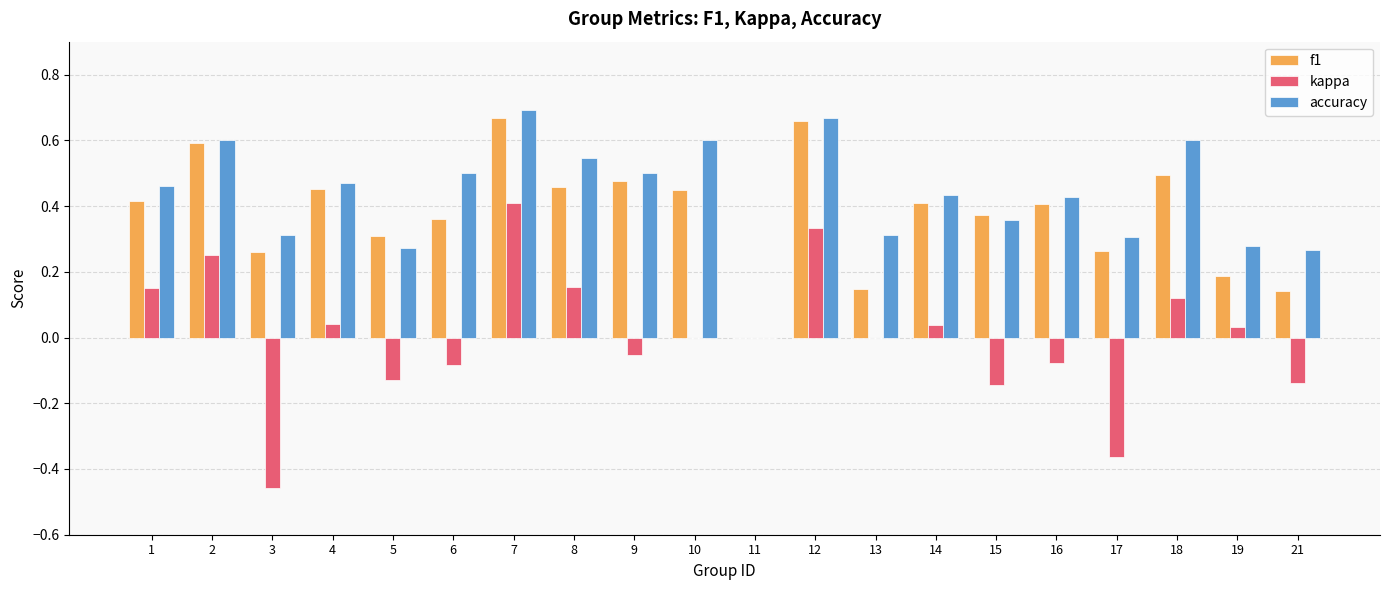

Which series changed the most between 1 and 9?

kappa